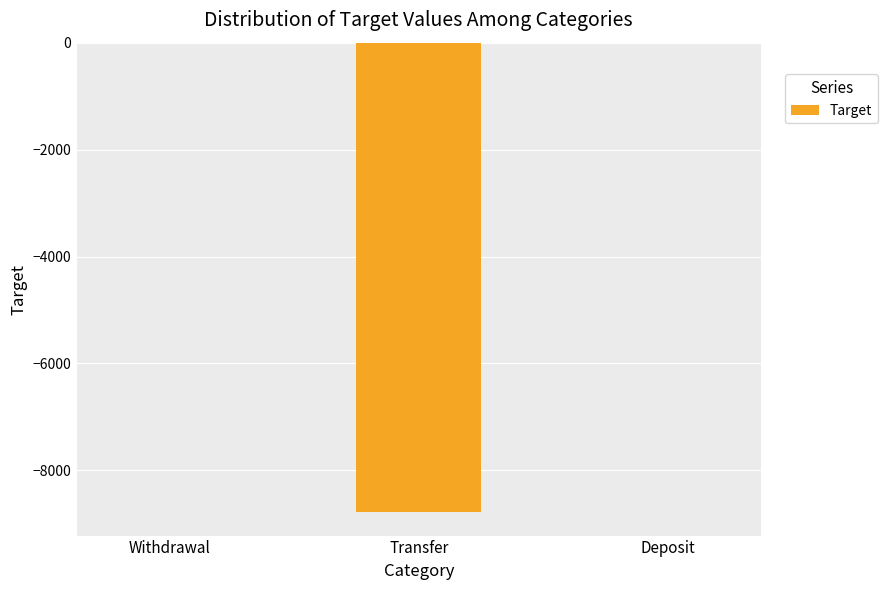

Are the bars horizontal?

No